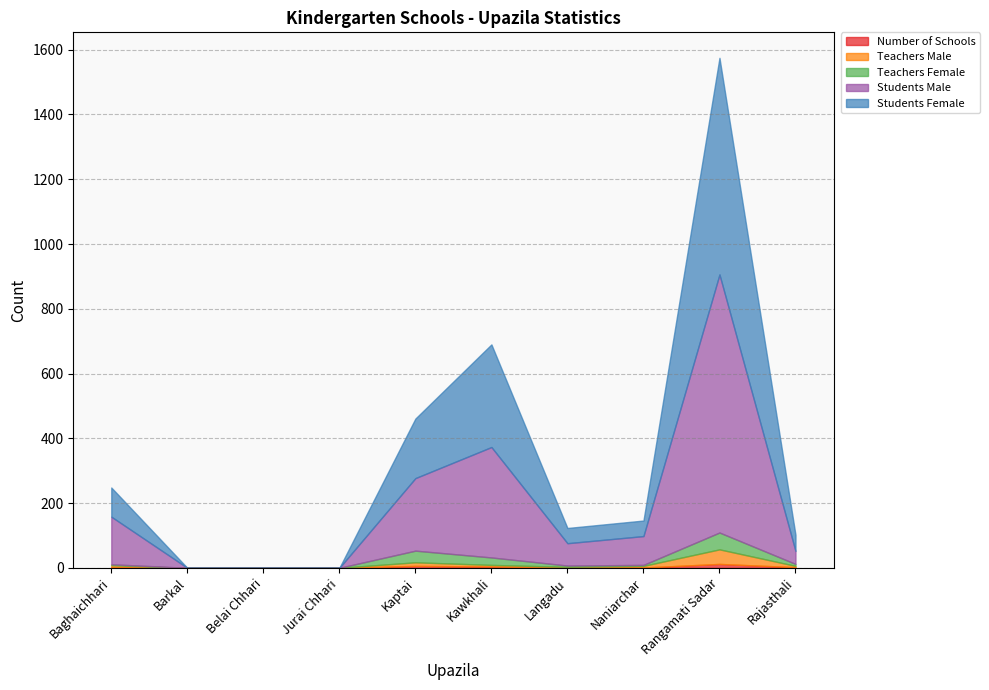

What position from the left is Rajasthali?

10